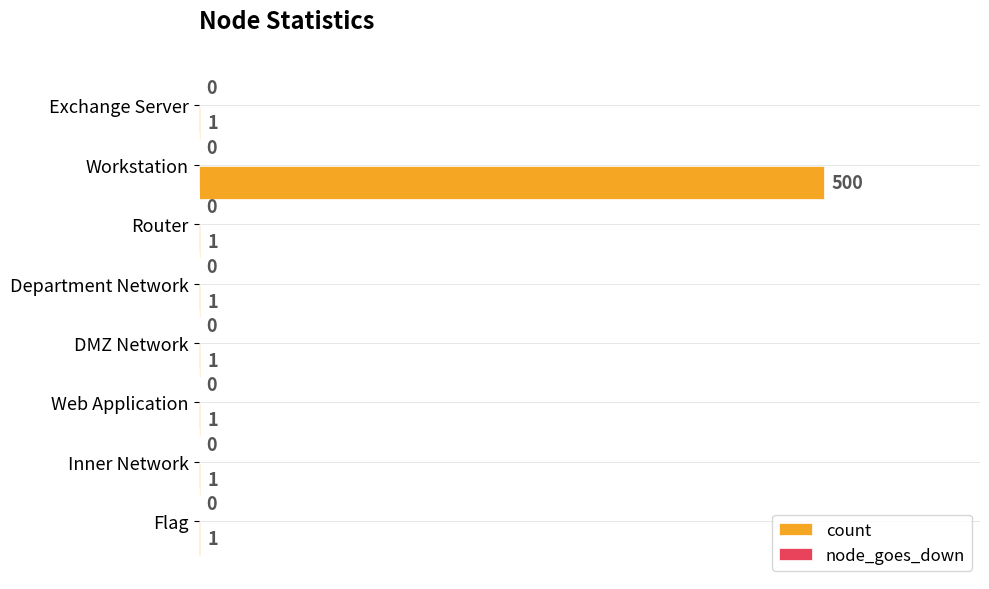

What is the sum of all values?

507